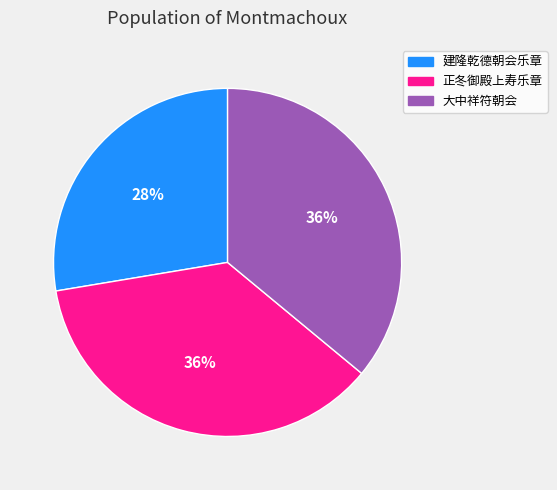

To the nearest percent, what is the average slice percentage?

33%